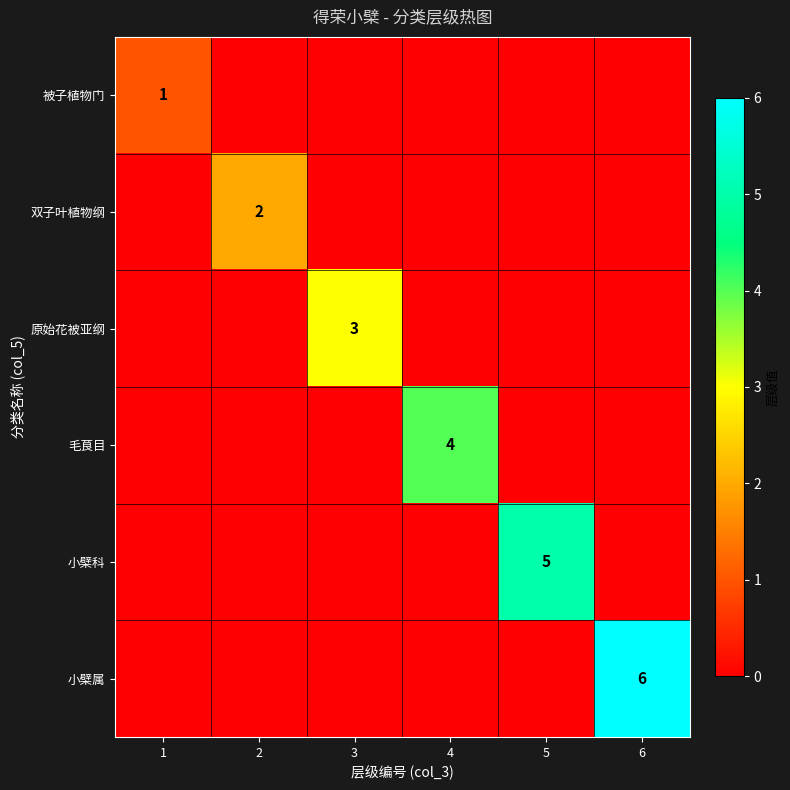

True or false: 毛茛目 has a value of 4 at 4.

True